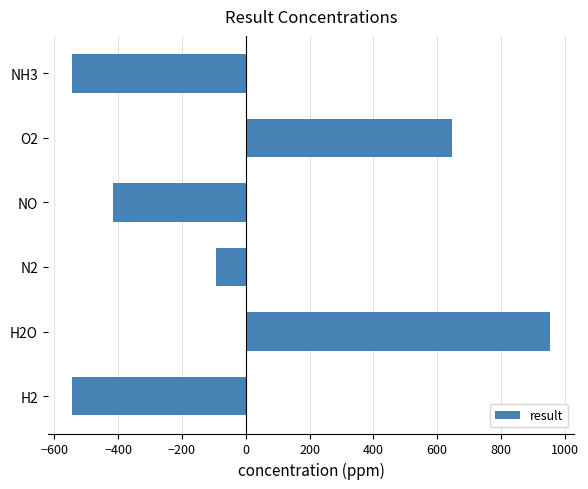

Is it true that the value at H2 is -545.3?

True